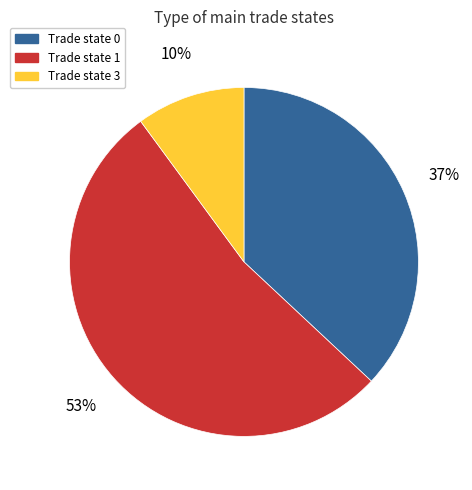

To the nearest percent, what is the difference between the largest and smallest slice percentages?

43%